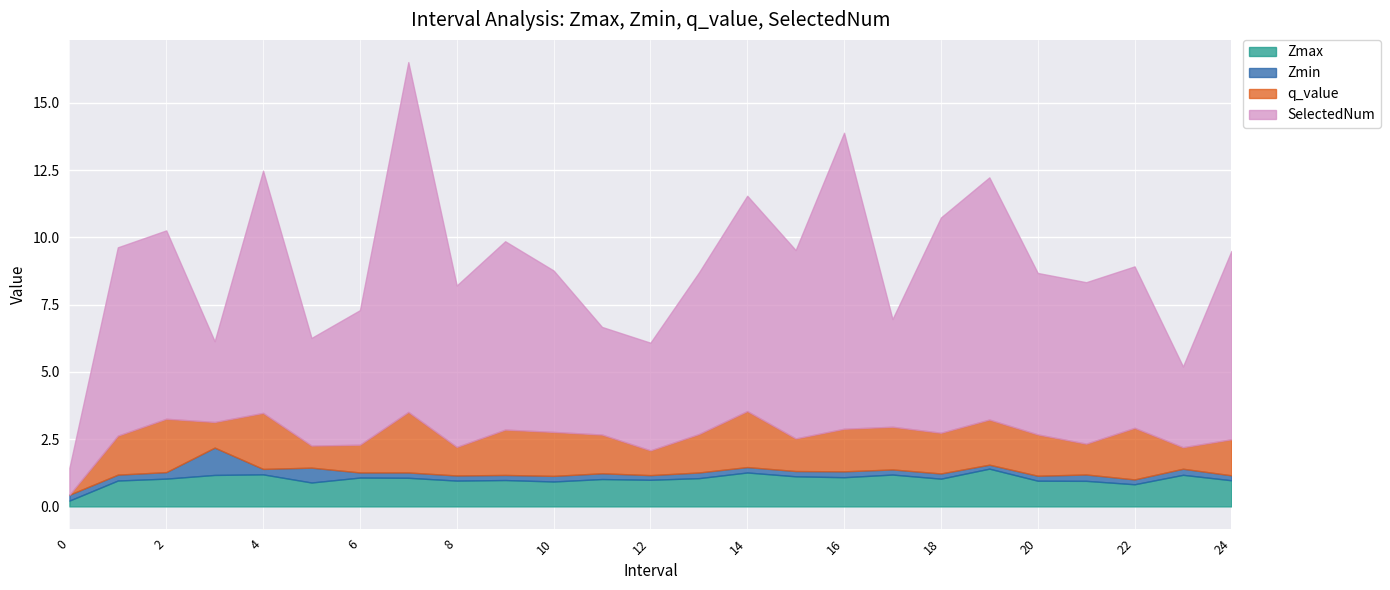

True or false: Zmin and Zmax intersect in this chart.

False